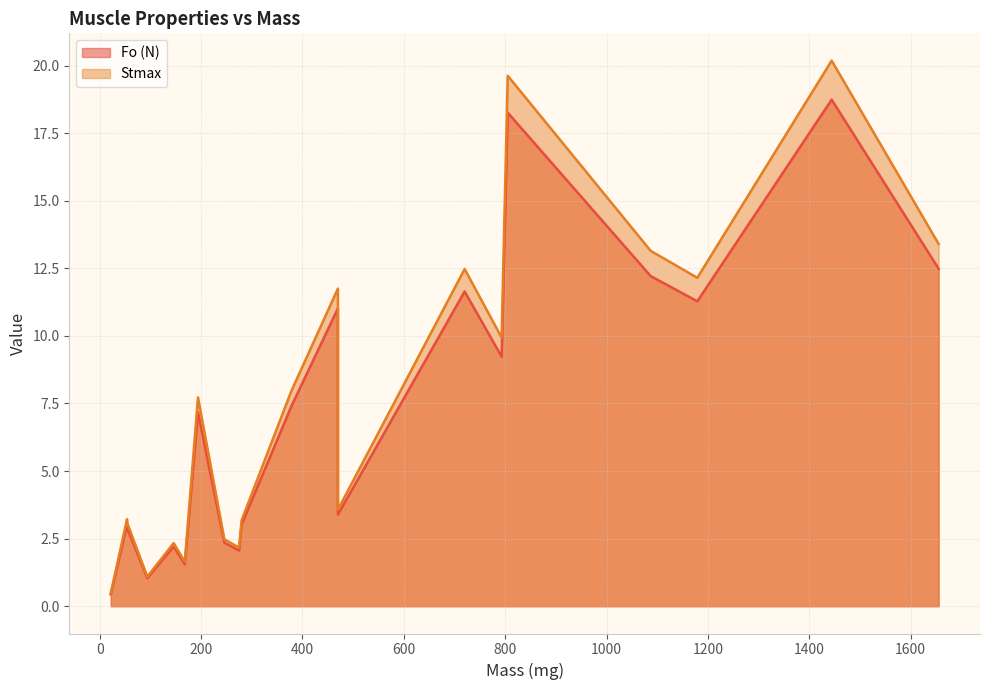

Which series has the largest total across all categories?

Stmax